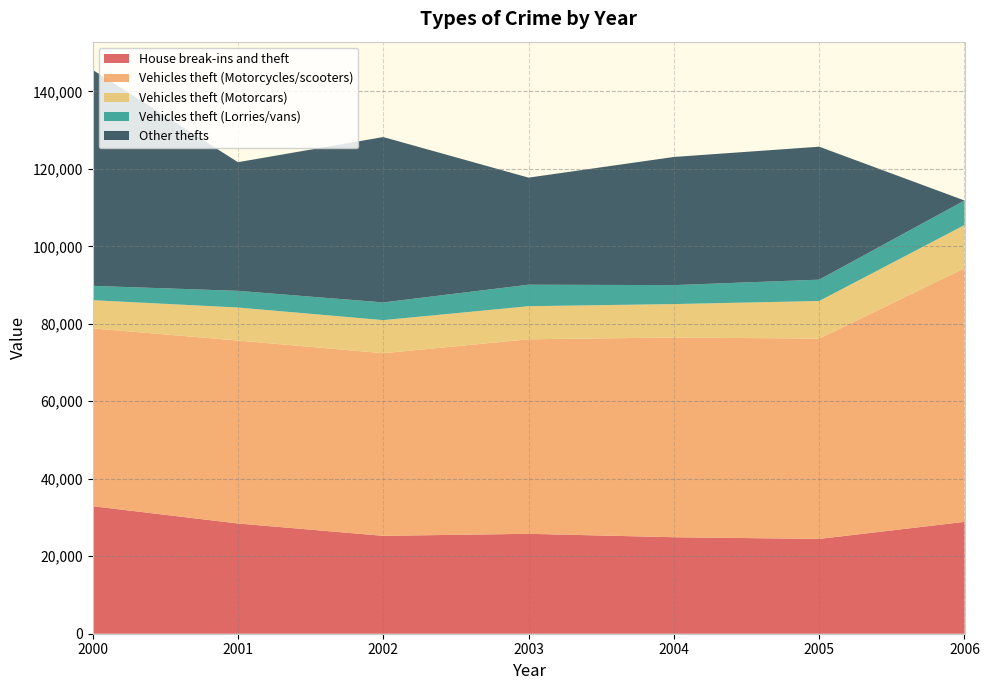

Reading left to right, extract all data points from this chart.

House break-ins and theft: 2000=32913	2001=28452	2002=25265	2003=25789	2004=24904	2005=24465	2006=28872
Vehicles theft (Motorcycles/scooters): 2000=45903	2001=47223	2002=47137	2003=50212	2004=51560	2005=51709	2006=65462
Vehicles theft (Motorcars): 2000=7278	2001=8520	2002=8544	2003=8537	2004=8624	2005=9711	2006=11154
Vehicles theft (Lorries/vans): 2000=3698	2001=4306	2002=4570	2003=5551	2004=4892	2005=5507	2006=6338
Other thefts: 2000=55750	2001=33210	2002=42683	2003=27638	2004=33080	2005=34317	2006=0